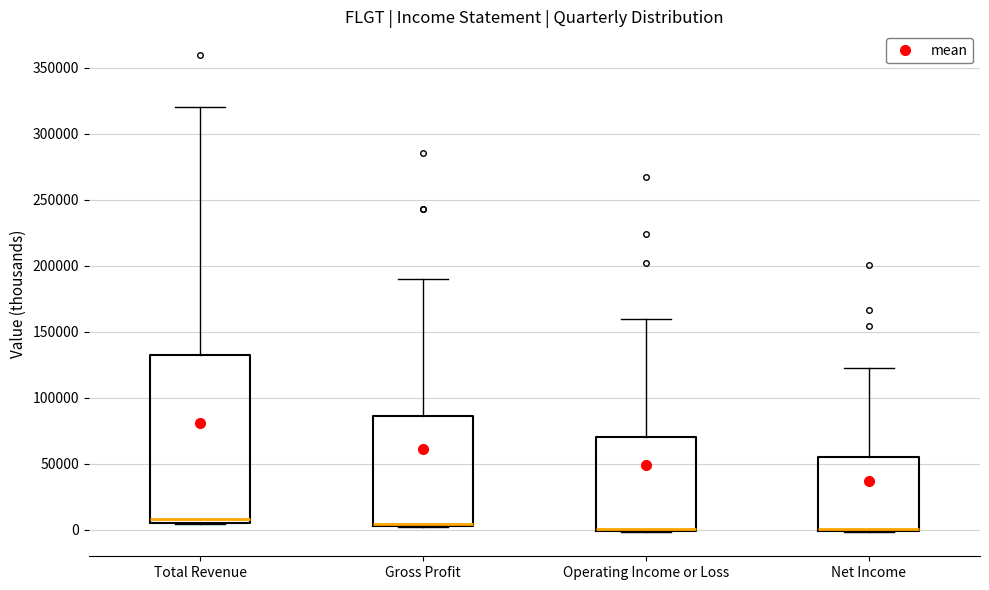

Where does the upper whisker of the box for Operating Income or Loss end on the y-axis? The values are not printed on the chart, so give them approximately, as read against the axis.

160000